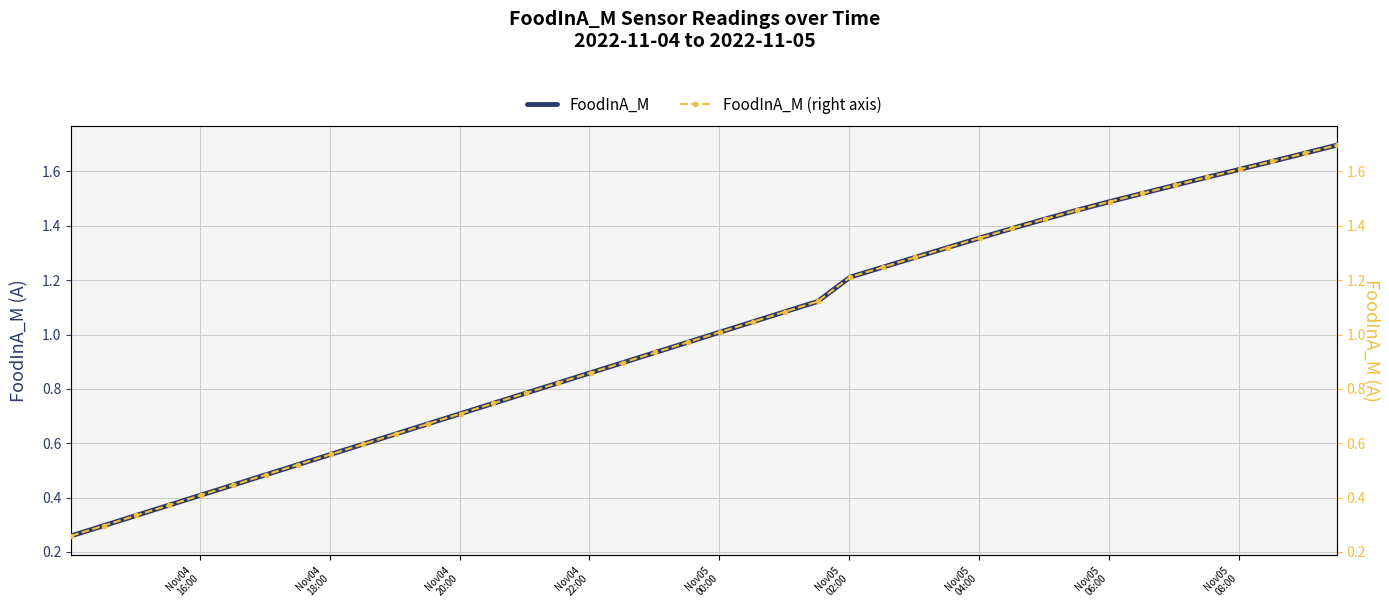

What is the average value of the FoodInA_M series?

1.0